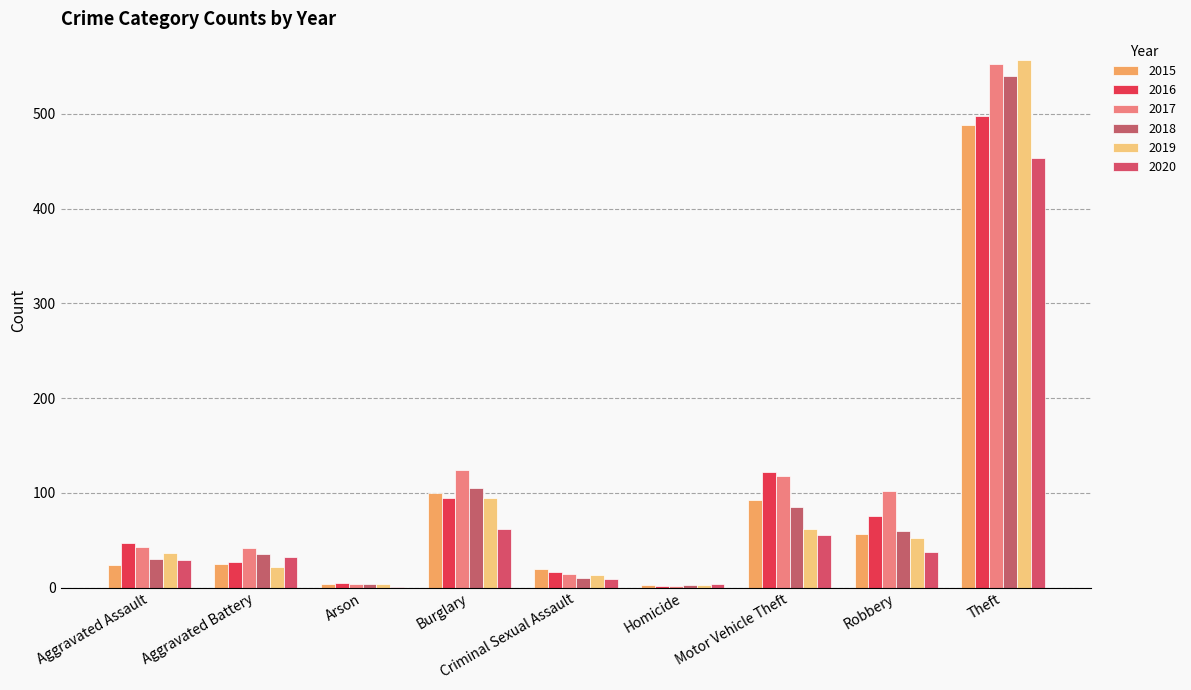

The 2019 series shows 80 at Robbery. True or false?

False